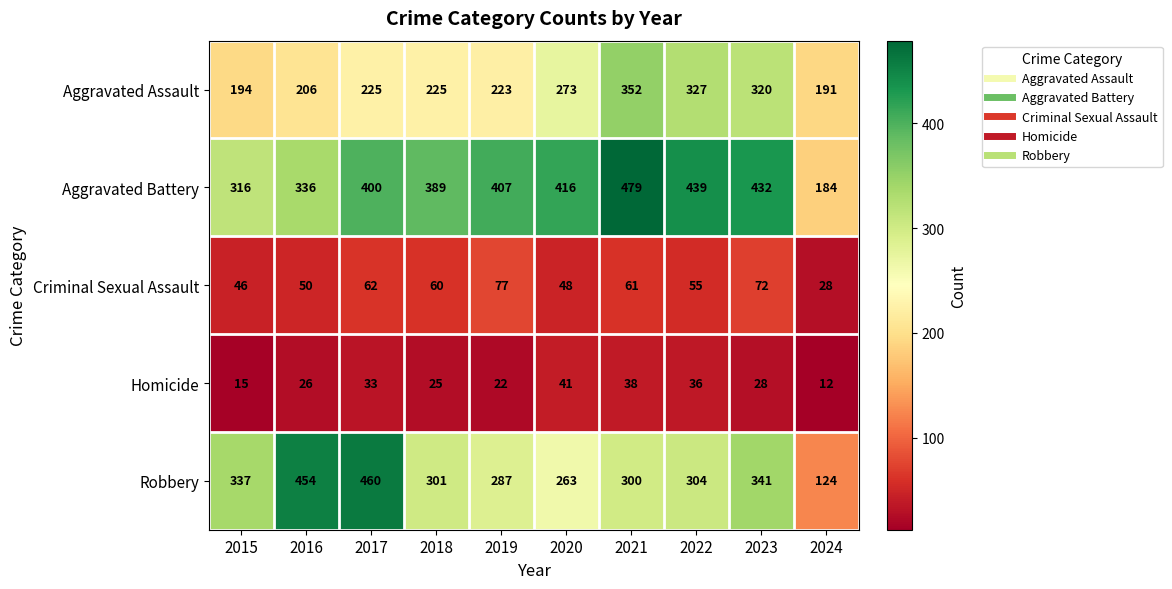

What is the difference between the second highest and second lowest values in the Robbery series?

191